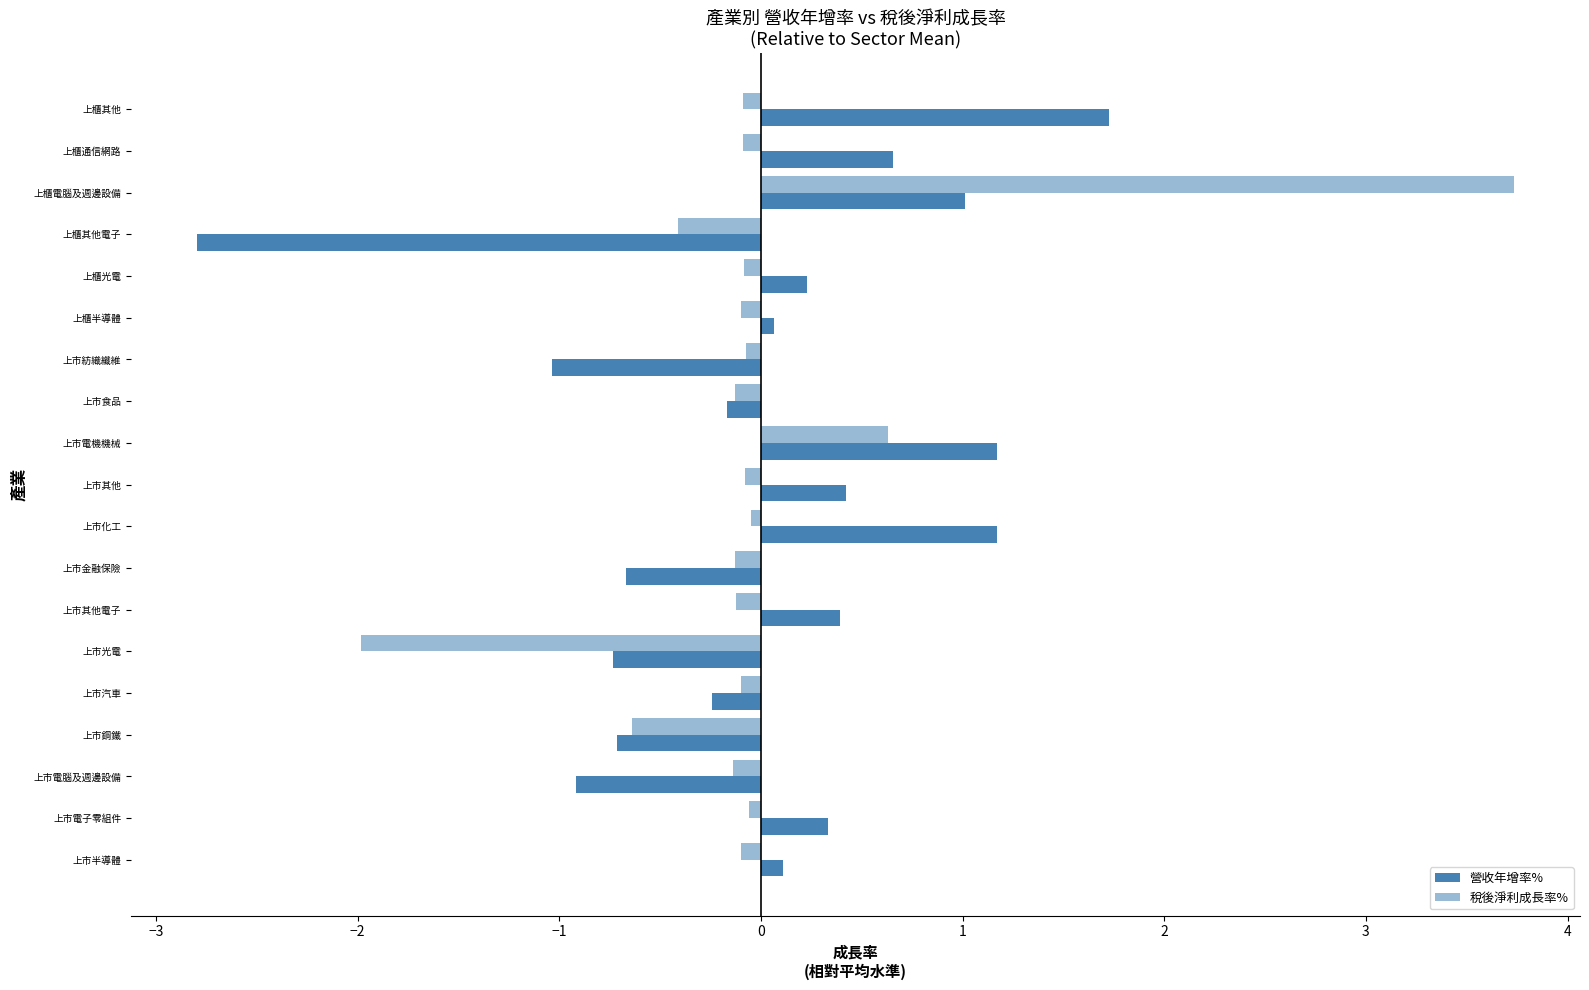

Which series has the largest range (max minus min)?

稅後淨利成長率%